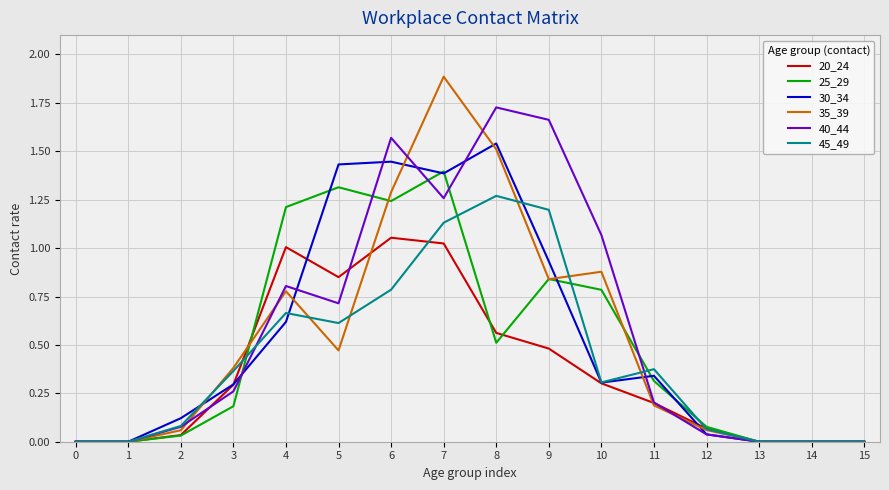

Where is the first local maximum for 35_39?

4